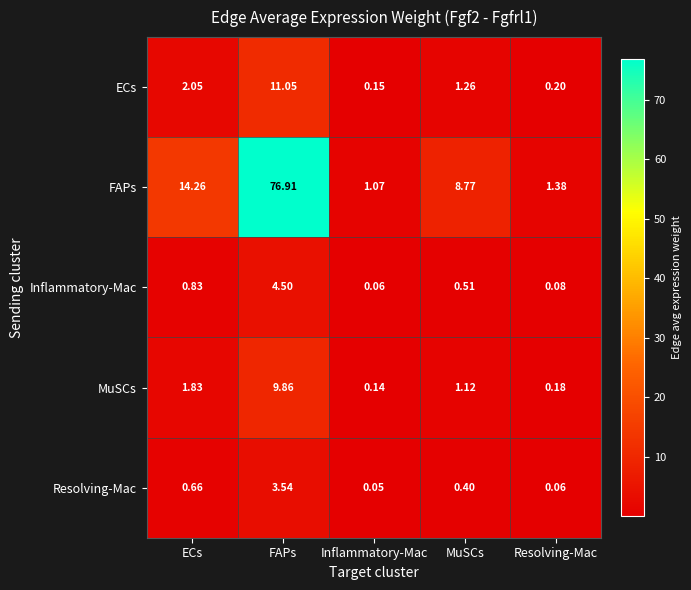

Which series has the widest spread of values?

FAPs